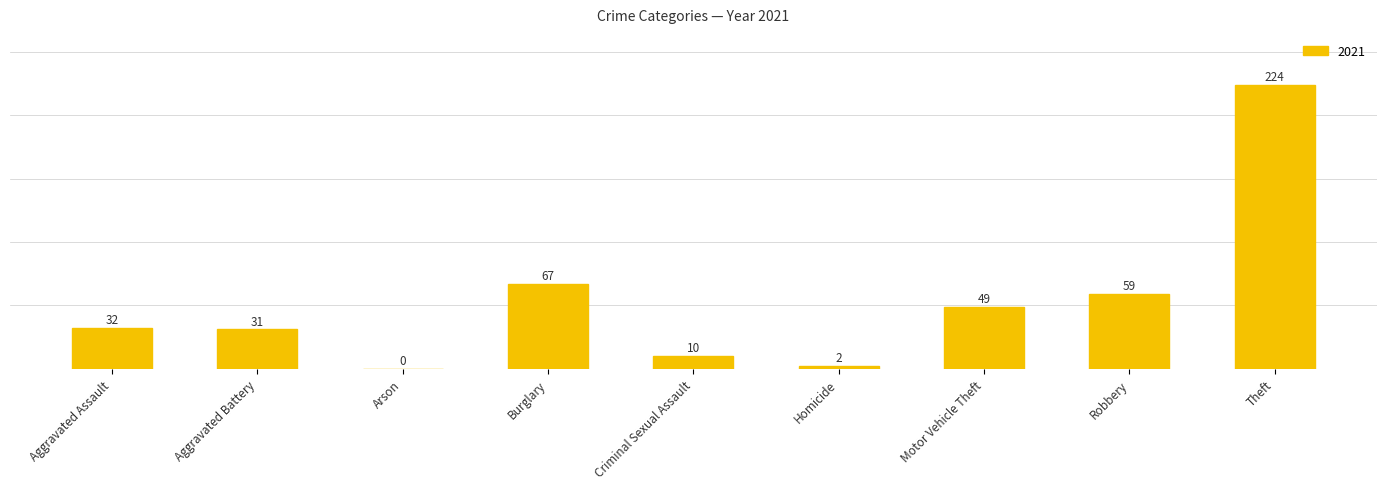

Which category has the highest value across all series?

Theft